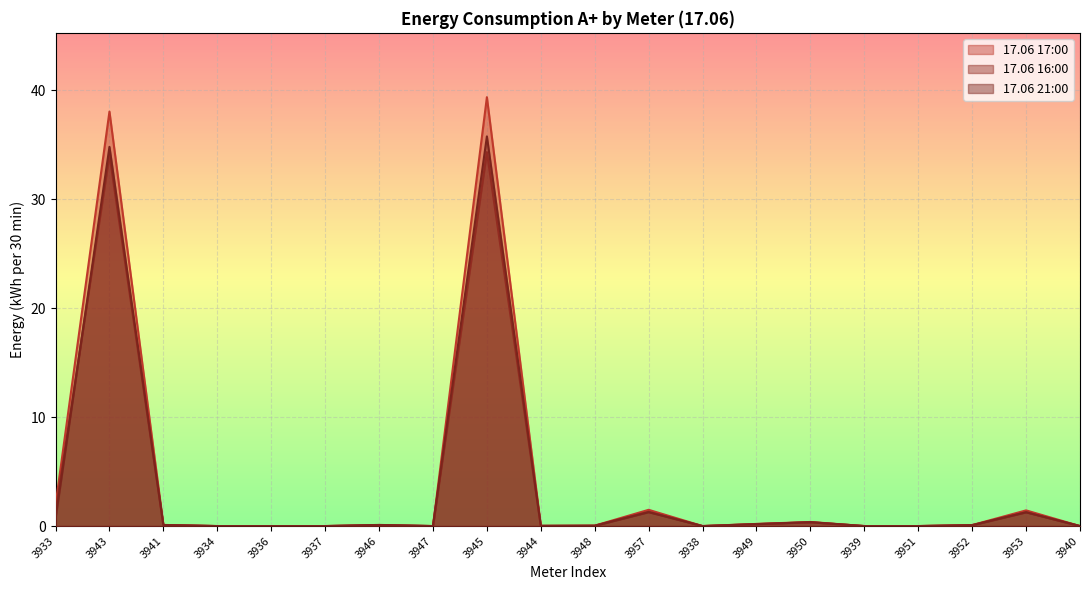

True or false: 17.06 17:00 and 17.06 21:00 cross at least once.

False